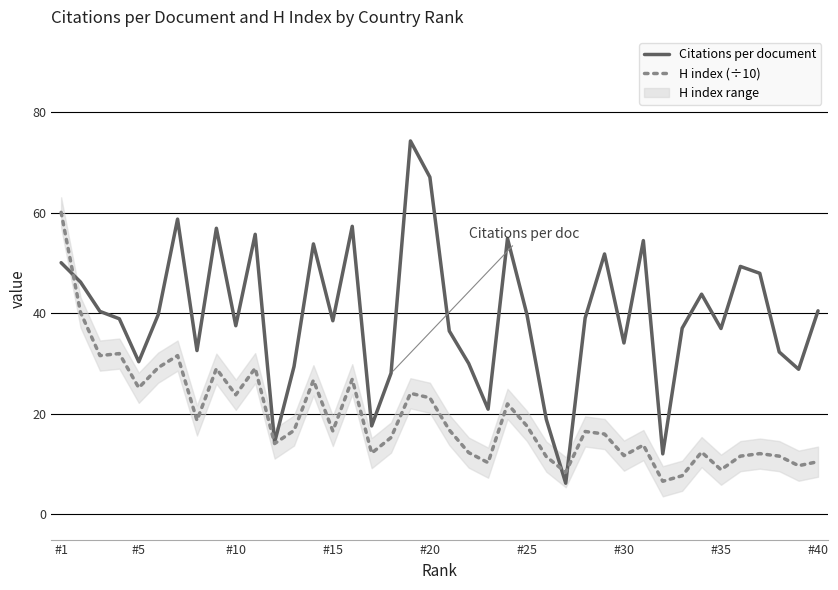

What is the difference between the maximum and minimum values in the Citations per document series?

68.1